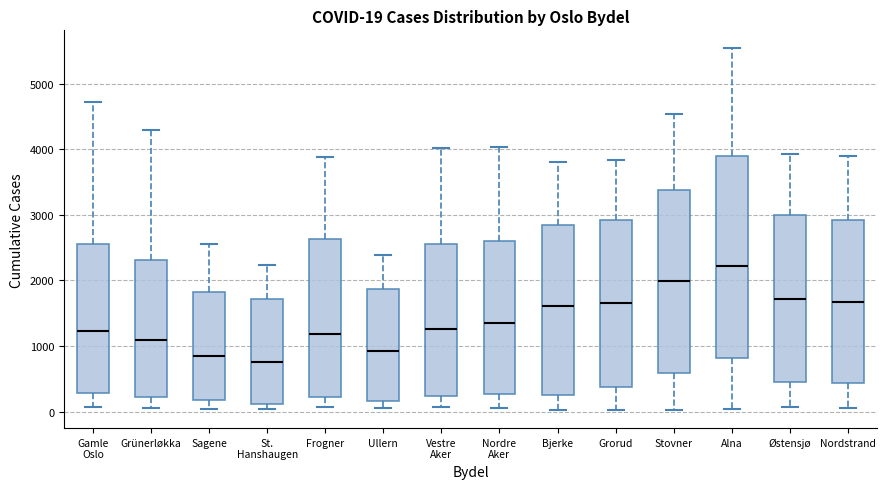

Comparing the boxes themselves (not the whiskers), which one is the tallest?

Alna